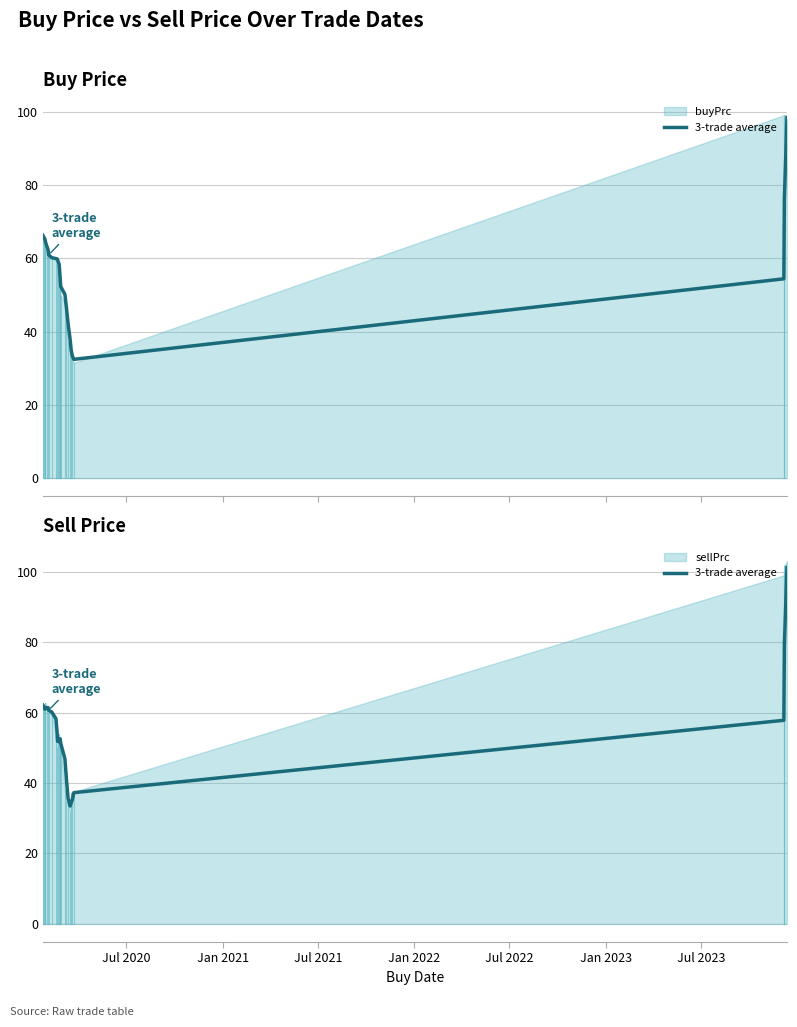

True or false: the data has more than 0 interior local peaks.

True